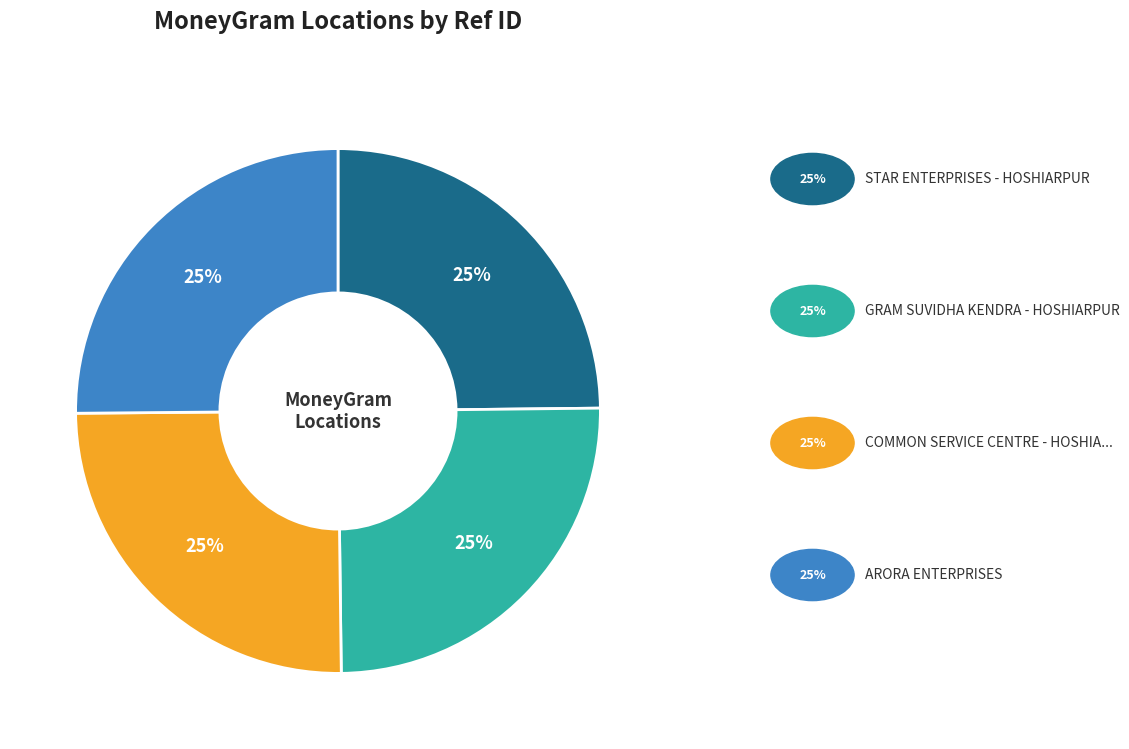

Does any single category account for the majority?

No